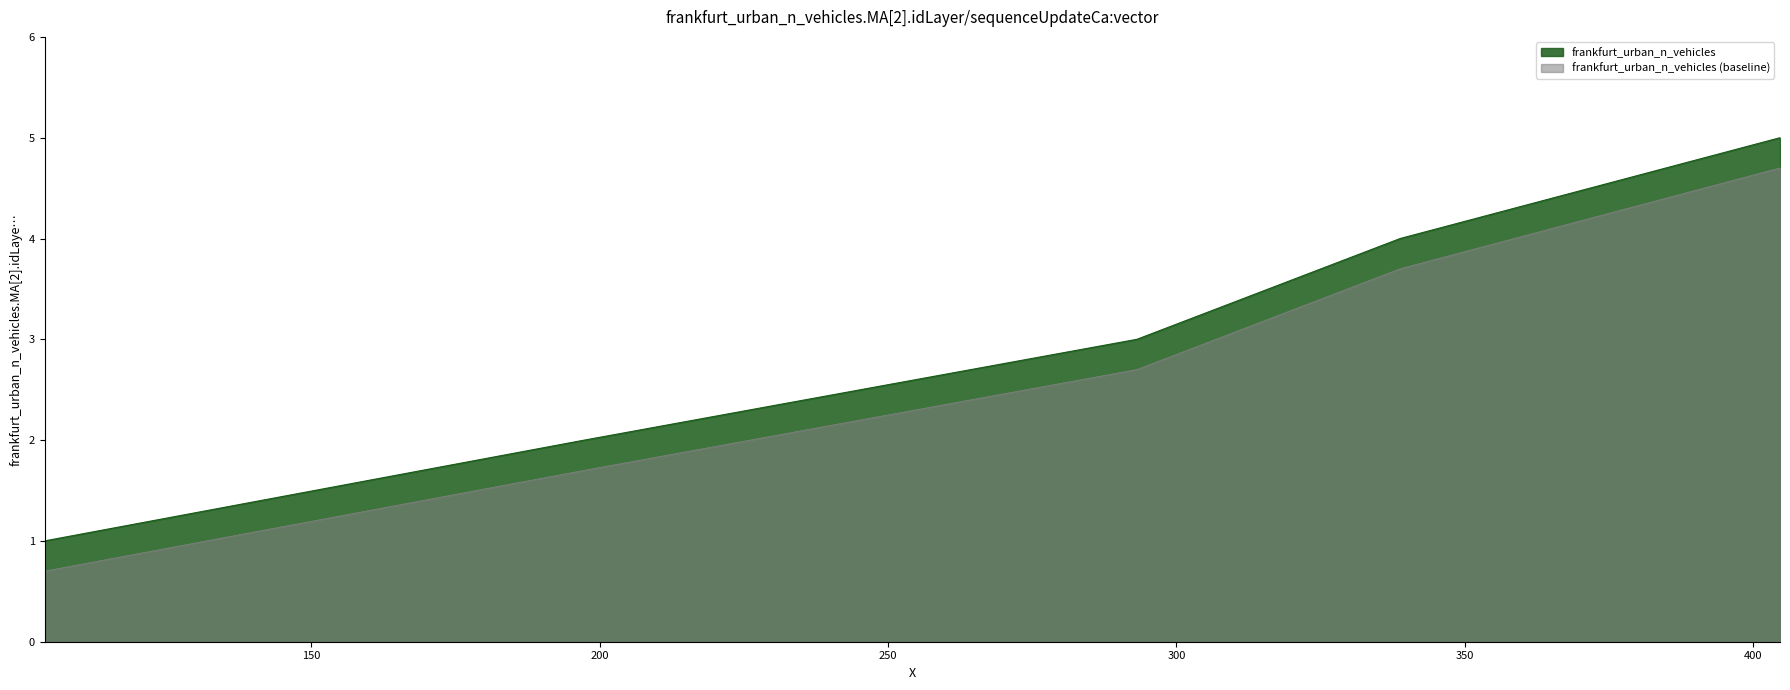

At which label is the value closest to 3?

293.141185198759